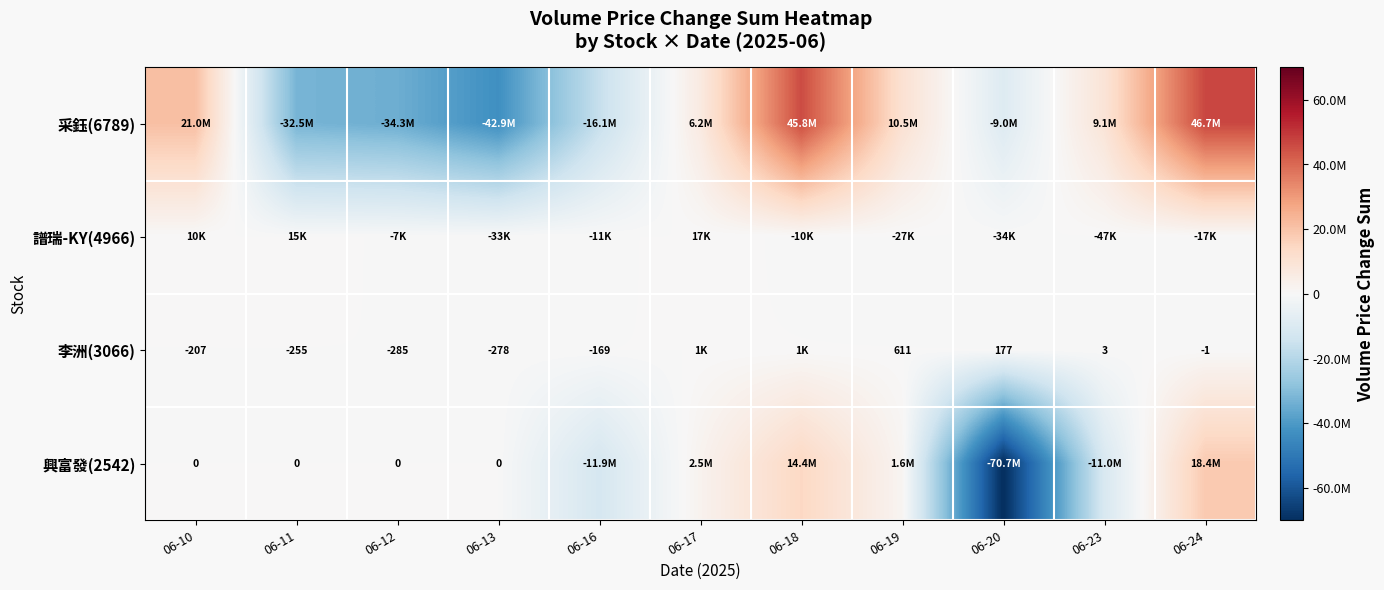

What is the difference between the highest and lowest values at 06-19?

10515137.7